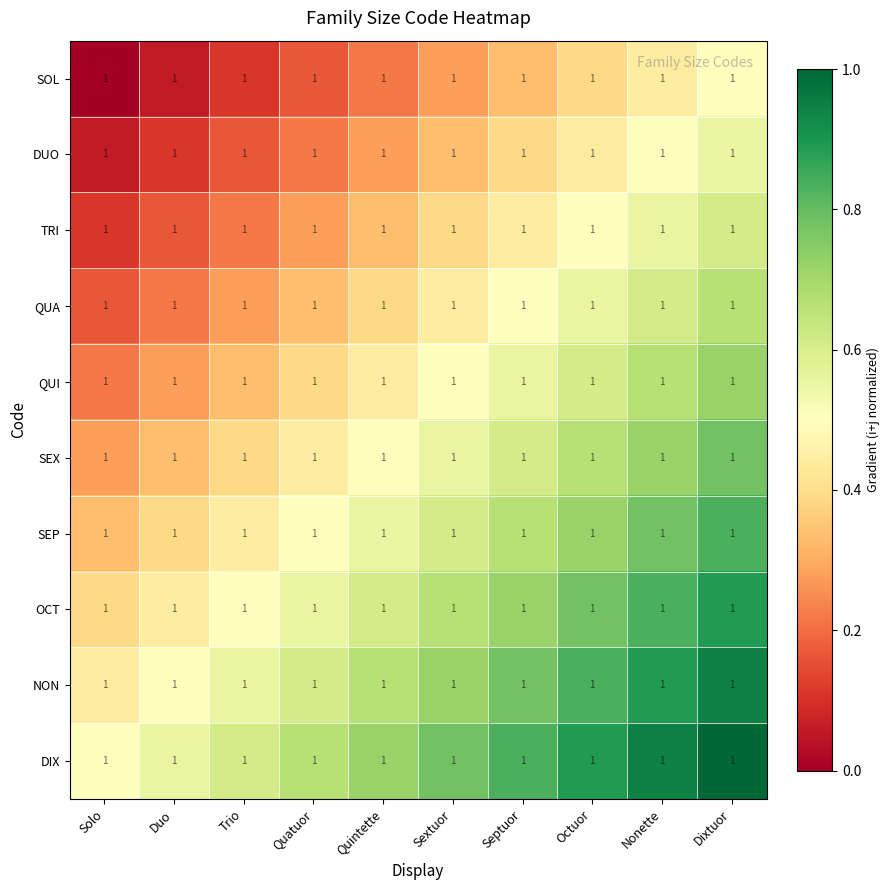

True or false: TRI has a value of 0.9 at Nonette.

False